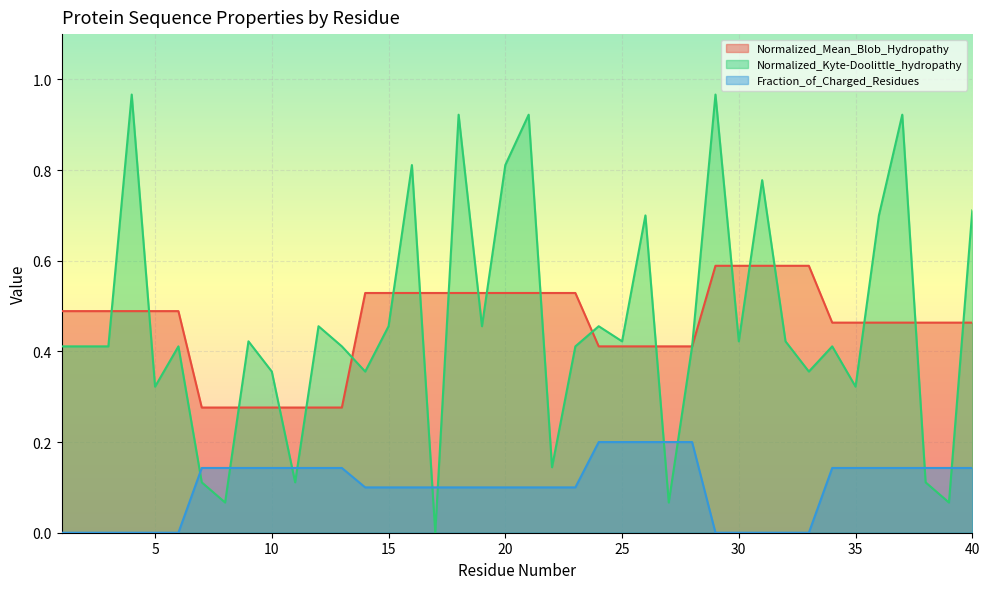

Which has a higher value, 15 or 13?

15